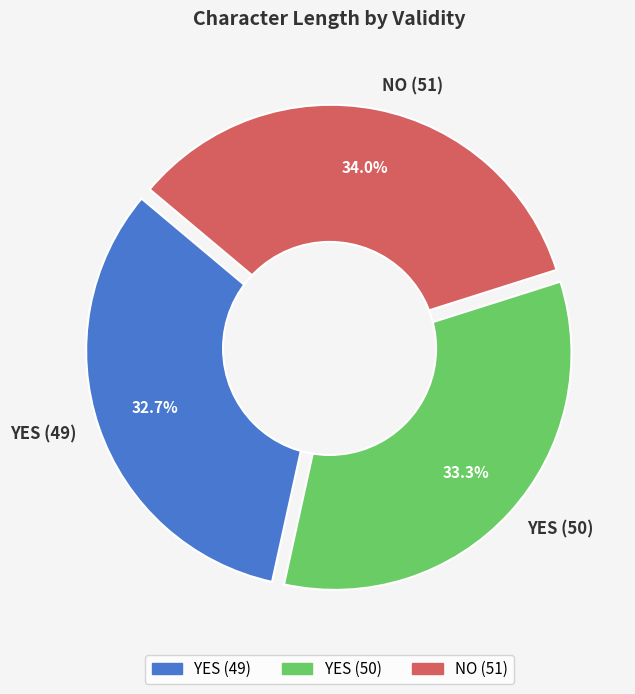

How much of the chart is everything except NO (51)?

66.0%